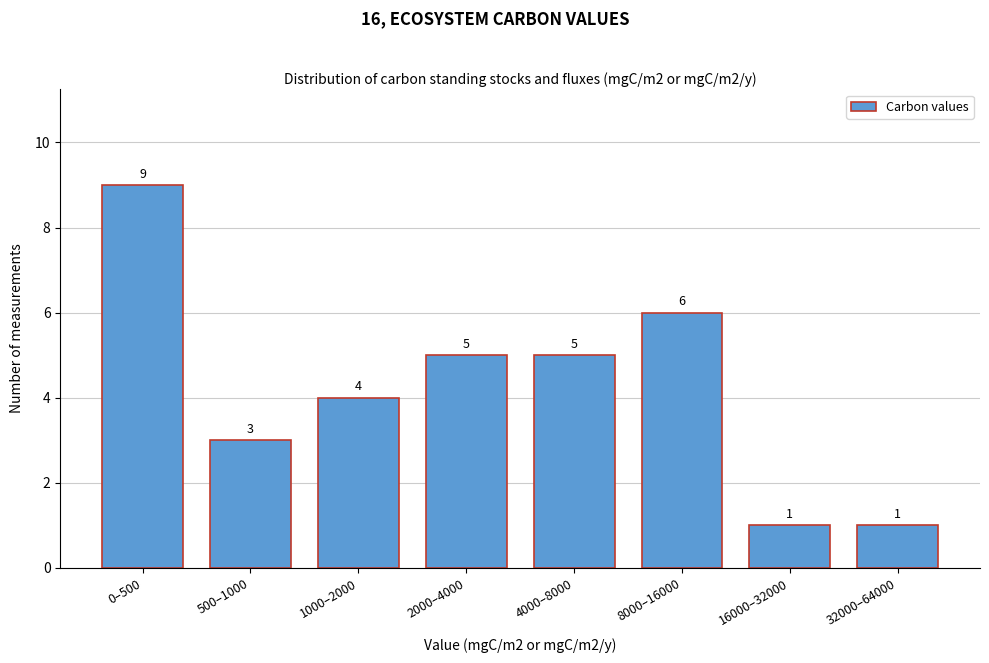

Reading left to right, extract all data points from this chart.

0–500=9	500–1000=3	1000–2000=4	2000–4000=5	4000–8000=5	8000–16000=6	16000–32000=1	32000–64000=1